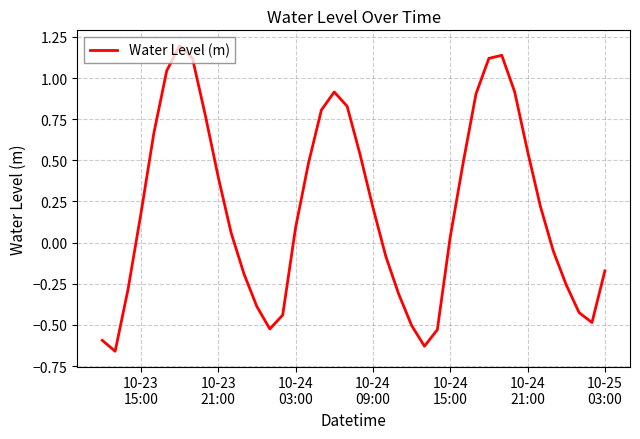

What is the greatest value displayed?

1.2